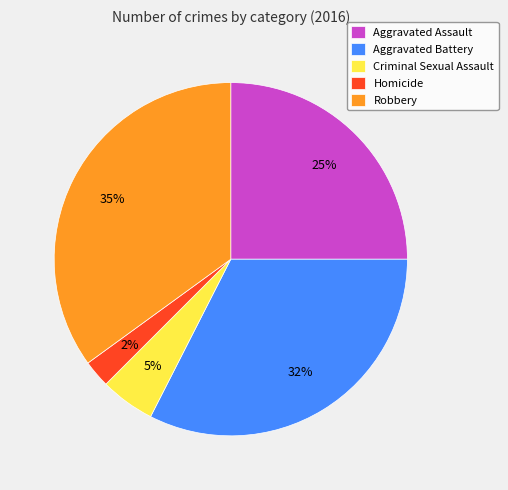

To the nearest percent, what percentage of the pie is Aggravated Battery?

32%